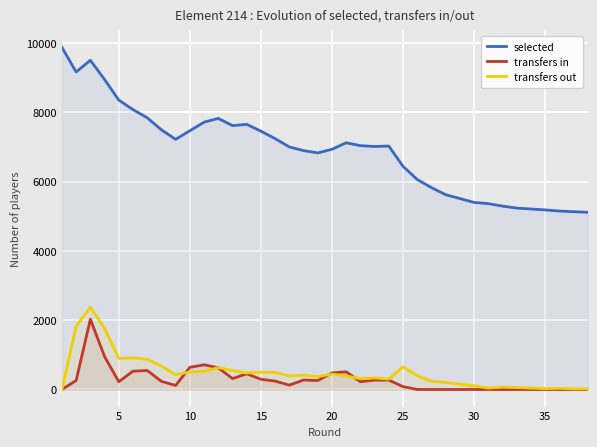

True or false: selected and transfers in cross at least once.

False